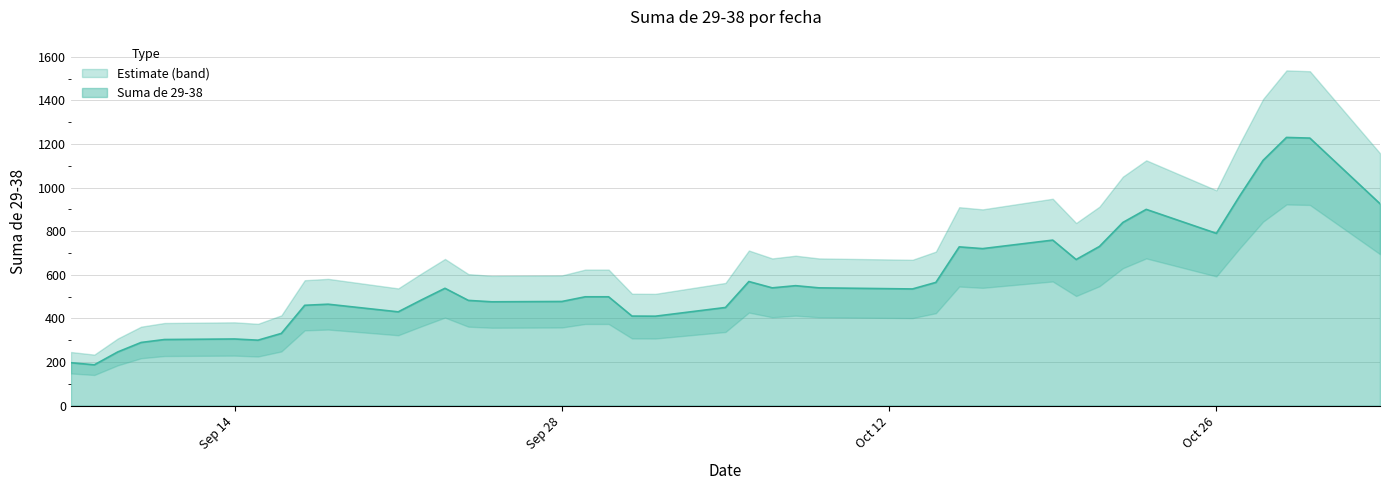

Is it true that the value at 2020-09-15 is 300.0?

True